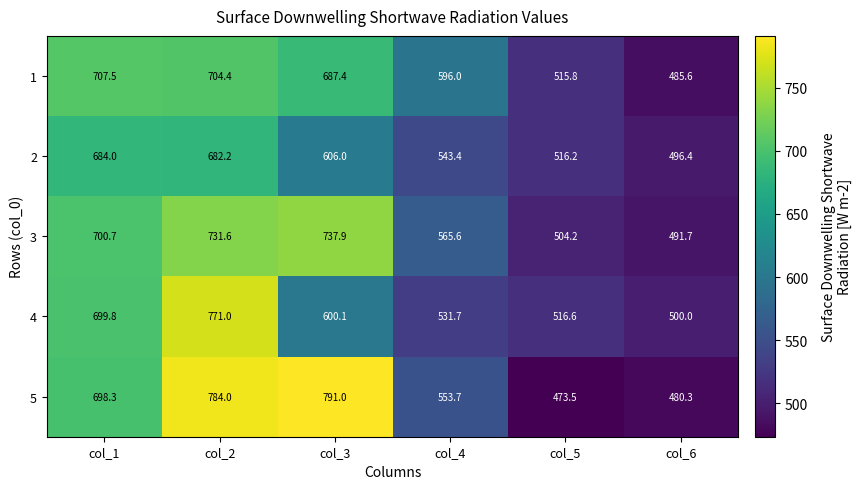

What is the difference between the maximum and minimum values in the 3 series?

246.2